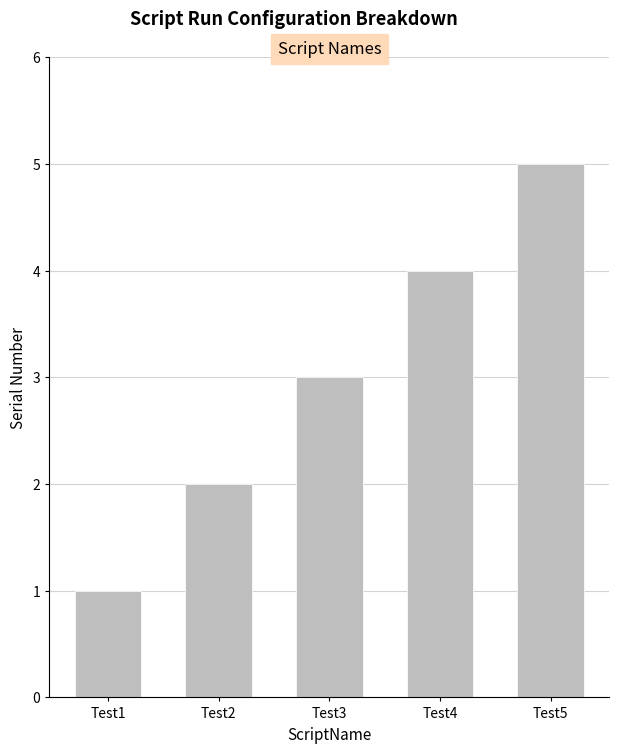

What is the ratio of the value at Test4 to the value at Test3?

1.3